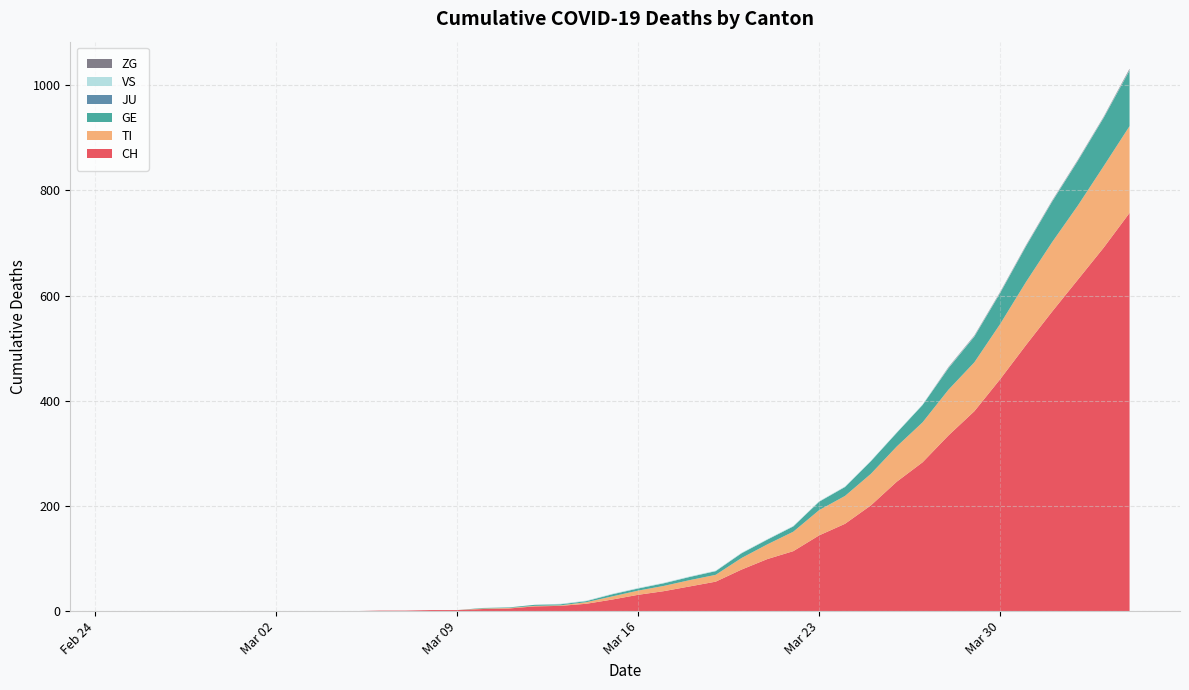

Reading left to right, extract all data points from this chart.

CH: 0	0	0	0	0	0	0	0	0	0	1	1	2	2	4	5	9	10	14	22	31	38	47	56	79	99	114	144	166	201	246	283	334	380	441	506	569	630	691	757
TI: 0	0	0	0	0	0	0	0	0	0	0	0	0	0	1	1	1	1	3	6	8	10	12	13	22	28	37	48	53	60	67	76	87	93	105	120	132	141	155	165
GE: 0	0	0	0	0	0	0	0	0	0	0	0	0	0	1	1	2	2	2	4	4	5	6	7	9	9	10	16	17	24	26	33	41	49	59	68	77	85	92	106
JU: 0	0	0	0	0	0	0	0	0	0	0	0	0	0	0	0	0	0	0	0	0	0	0	0	0	0	0	0	0	0	0	0	0	0	0	0	0	0	0	0
VS: 0	0	0	0	0	0	0	0	0	0	0	0	0	0	0	0	0	1	1	1	1	1	1	1	1	1	1	1	1	1	1	1	1	1	1	1	1	1	1	1
ZG: 0	0	0	0	0	0	0	0	0	0	0	0	0	0	0	0	0	0	0	0	0	0	0	0	0	0	0	0	0	0	0	0	1	1	1	1	1	1	1	2